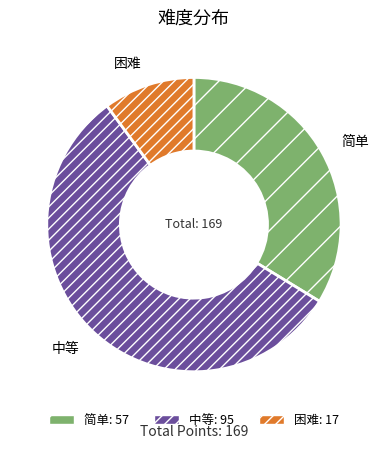

Does 简单 account for over 50% of the chart?

No